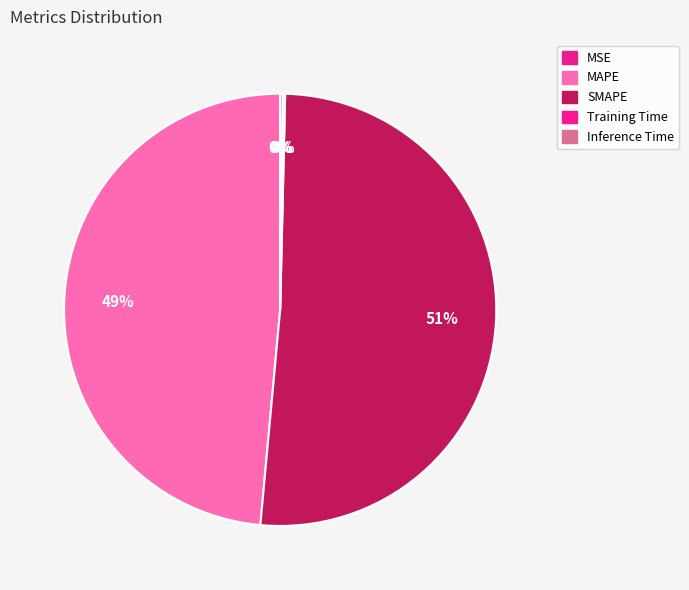

What percentage do MAPE and MSE together represent?

48.5%